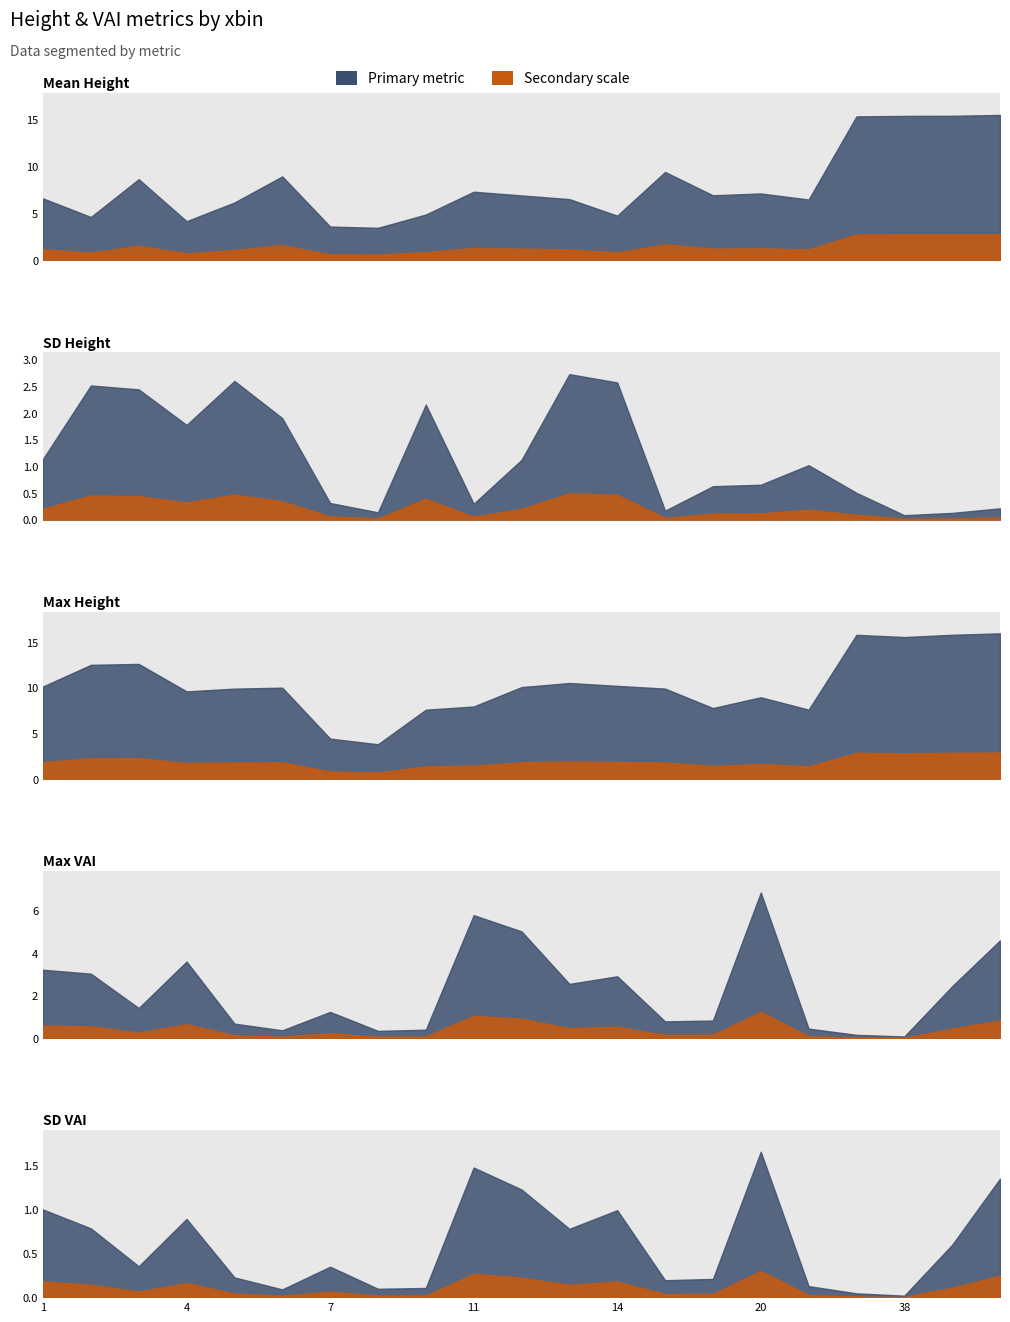

What is the difference between the max.ht values at 14 and 19?

2.4